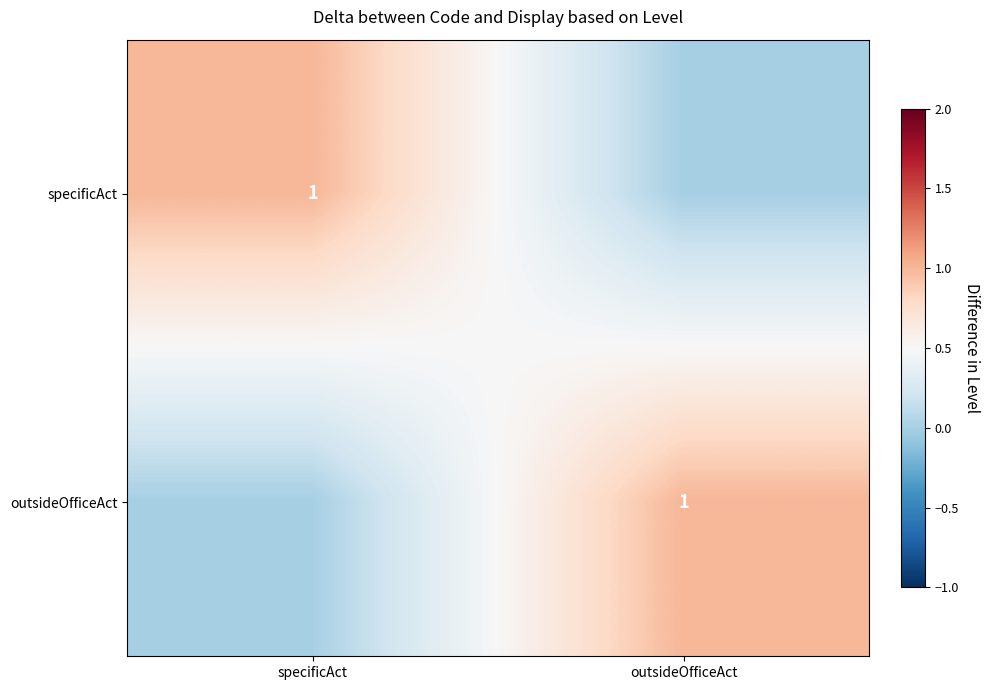

At which category is the sum across all series the highest?

specificAct